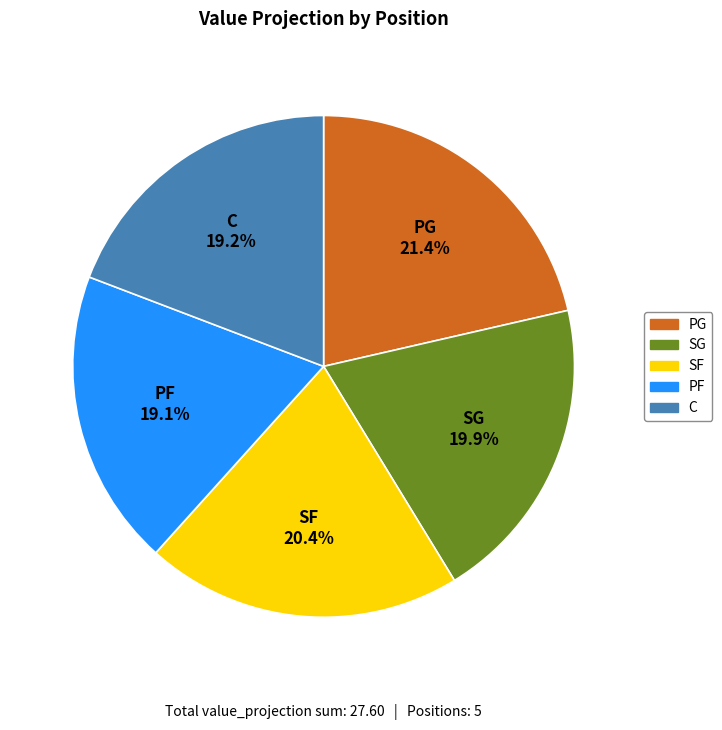

What percentage is NOT represented by SG?

80.1%